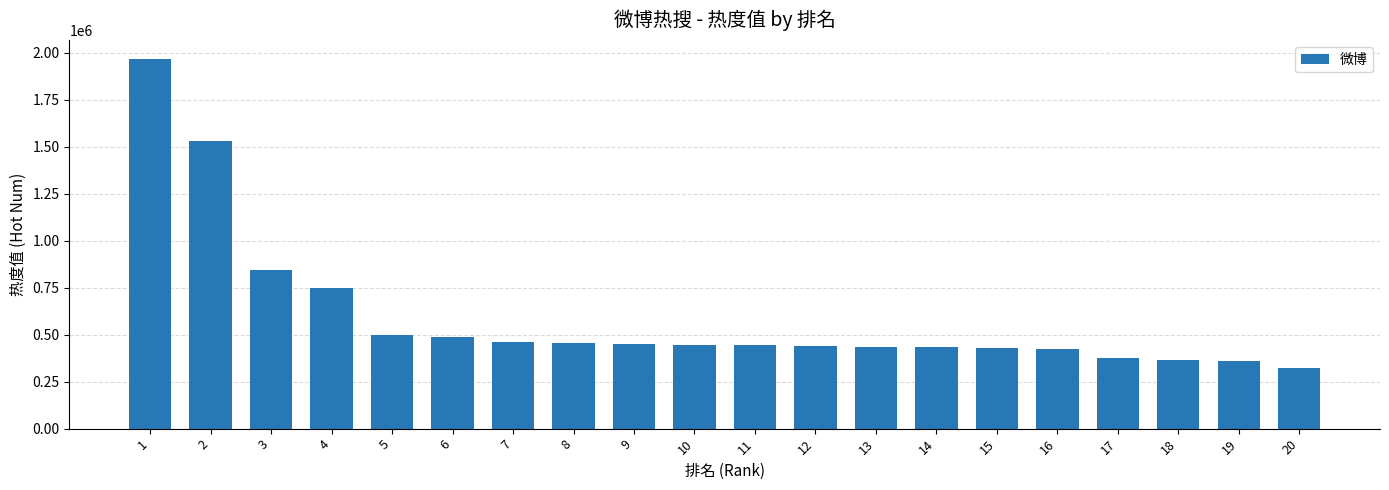

Is it true that the value at 15 is 603439?

False